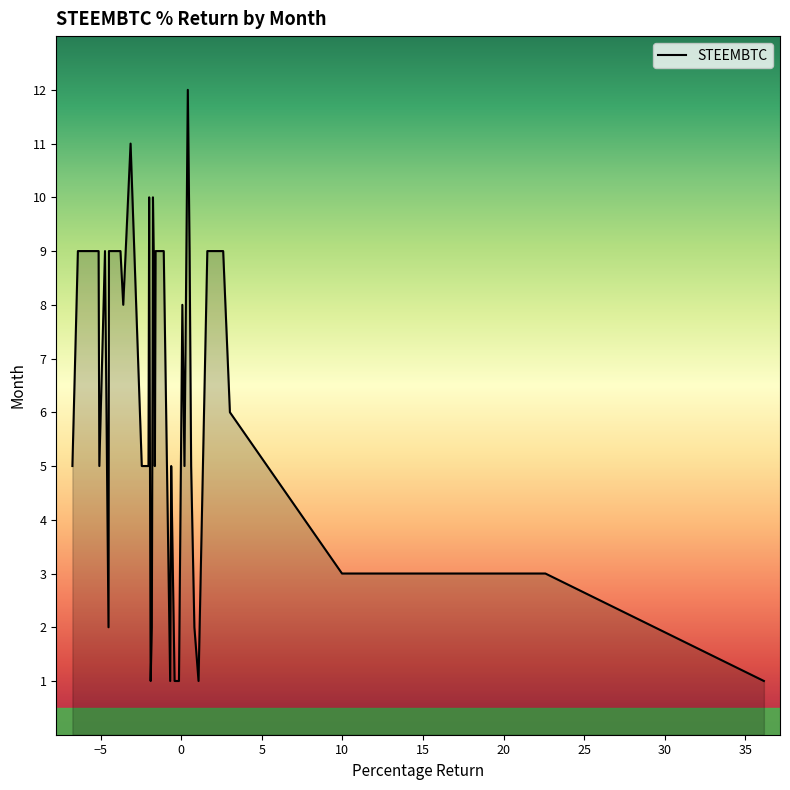

What is the maximum value shown in the chart?

12